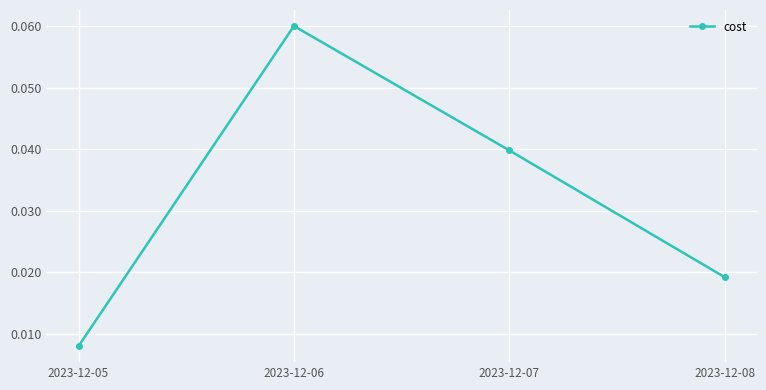

At which category does the chart reach its peak across all series?

2023-12-06